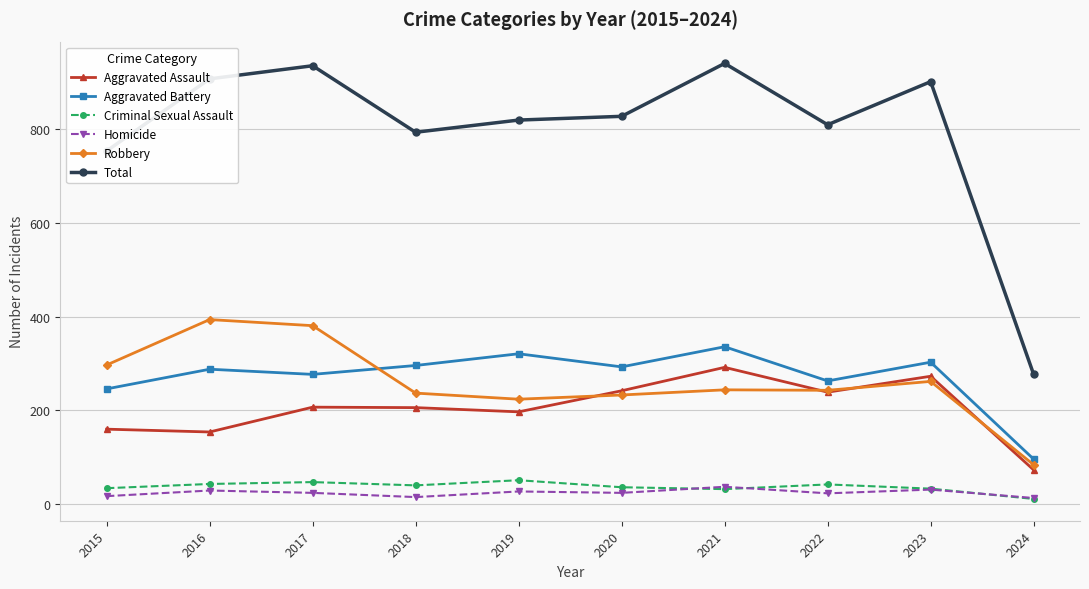

Which series has the largest total across all categories?

Total